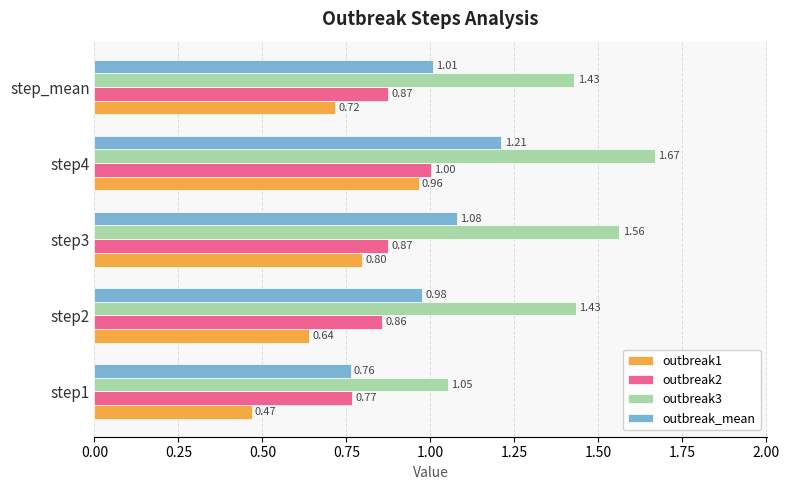

What is the difference between the second highest and second lowest values in the outbreak1 series?

0.2